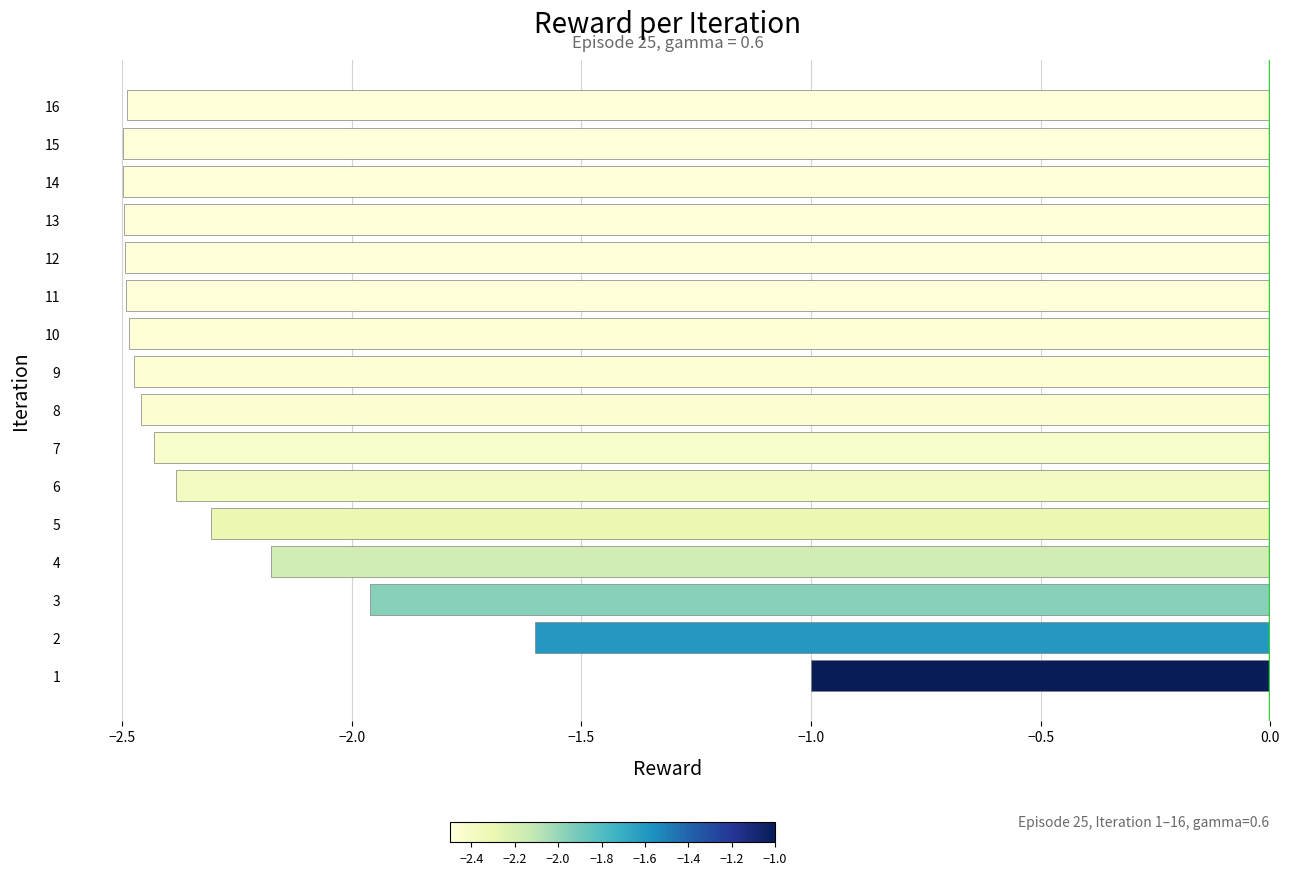

Is it true that the value at 9 is -4.4?

False